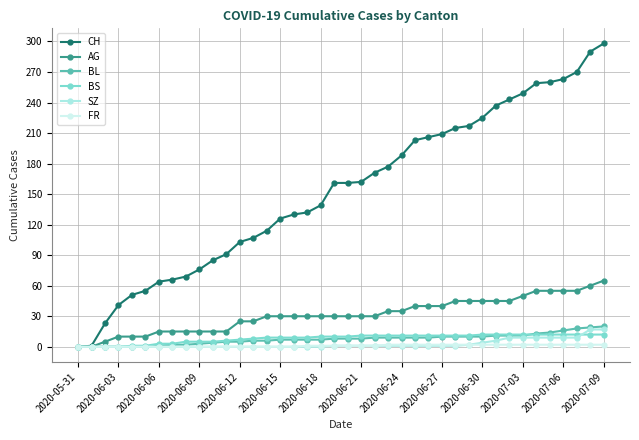

Rank the series by their maximum value, from highest to lowest.

CH, AG, BL, SZ, BS, FR